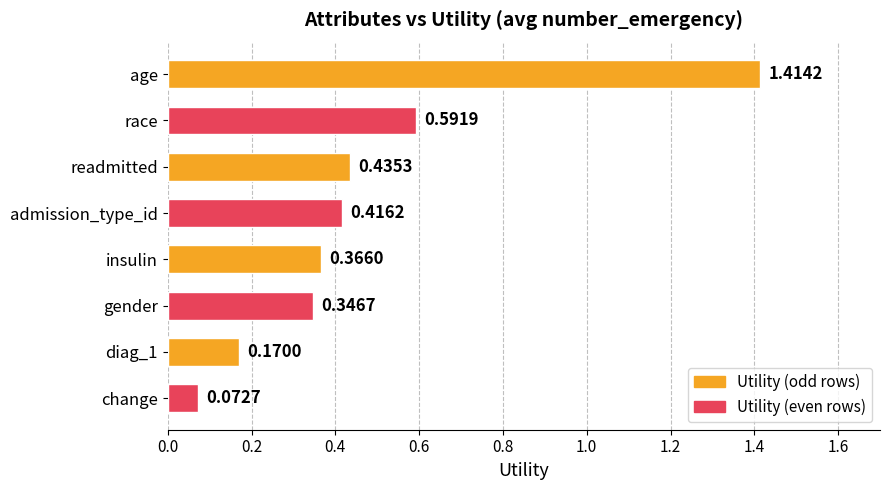

Does the chart contain stacked bars?

No